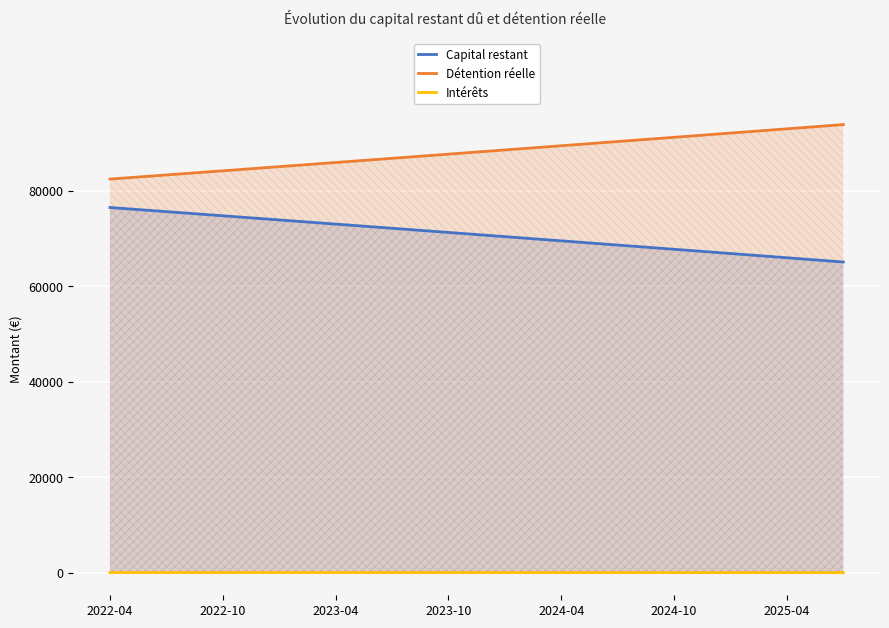

Is the value of Détention réelle at 17 greater than the value of Capital restant at 2022-04?

Yes